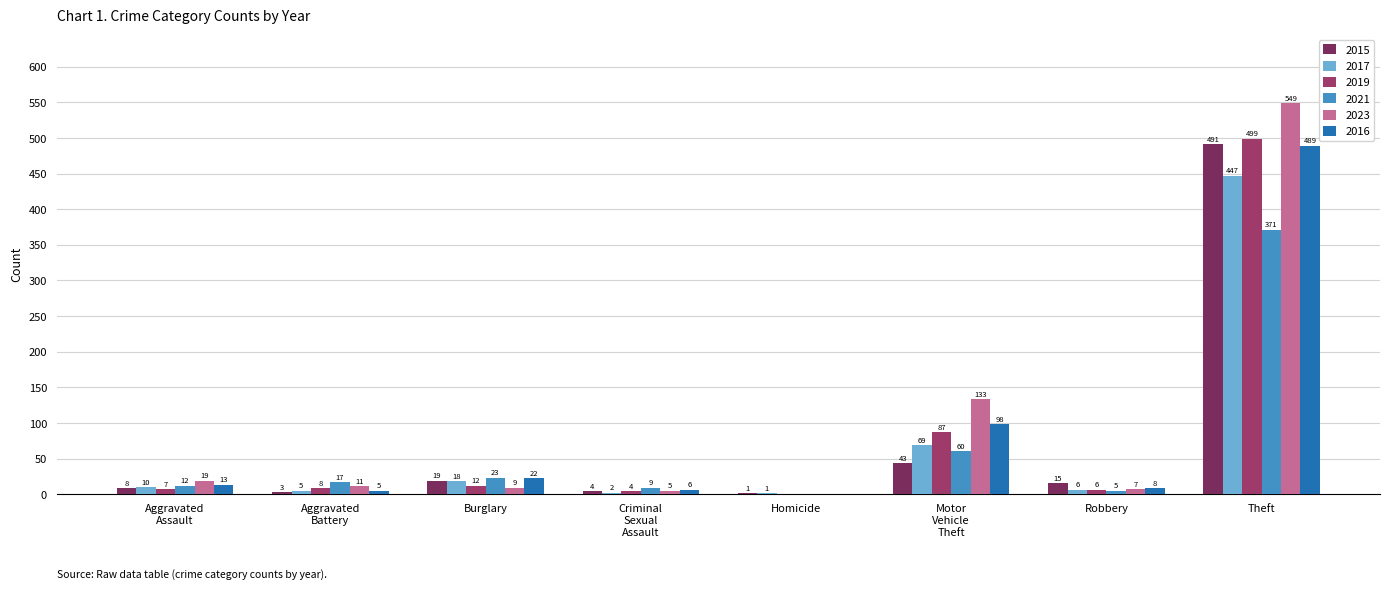

Count the number of data series in this chart.

6